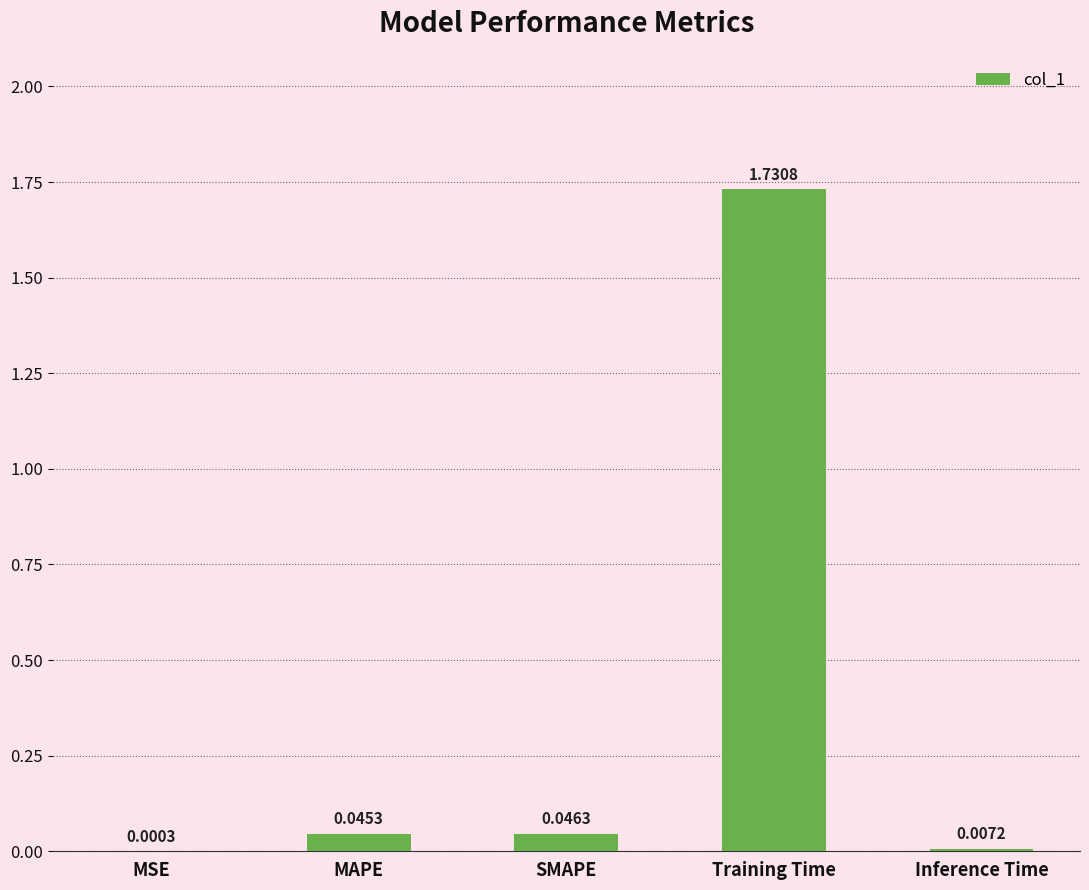

How many series are shown in this chart?

1